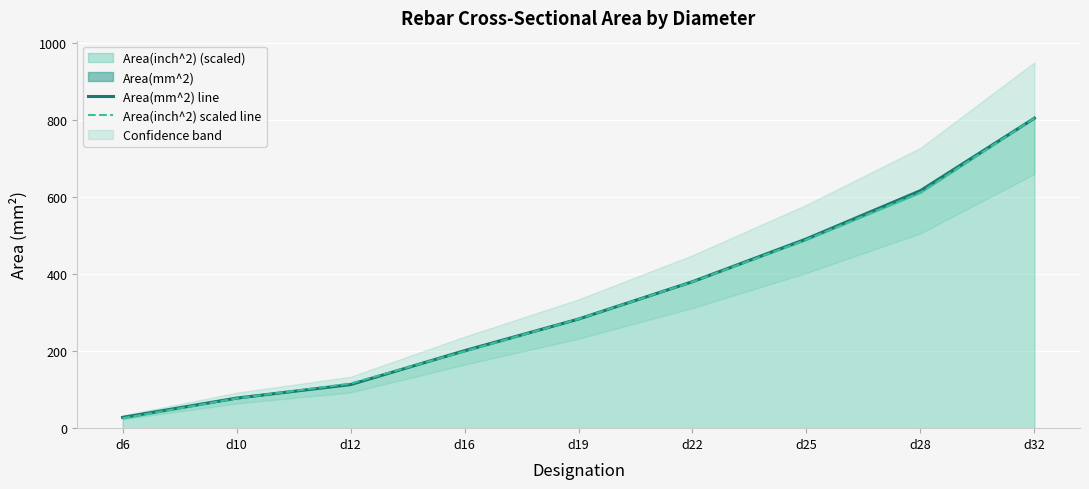

True or false: Area(inch^2) (scaled) has a value of 420.2 at d28.

False